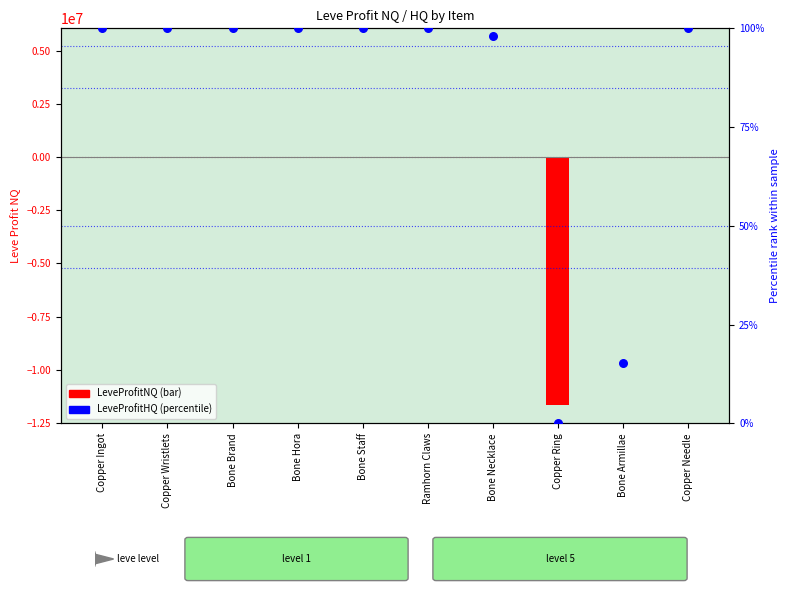

At how many categories does at least one series exceed -2652689?

10